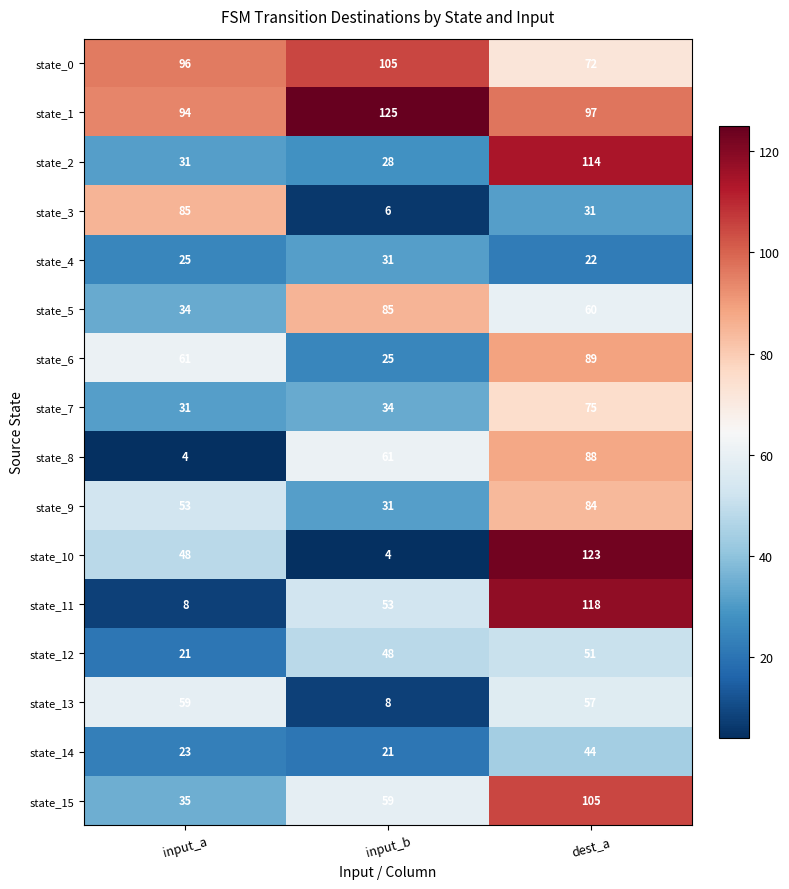

What is the difference between the maximum and minimum values in the state_2 series?

86